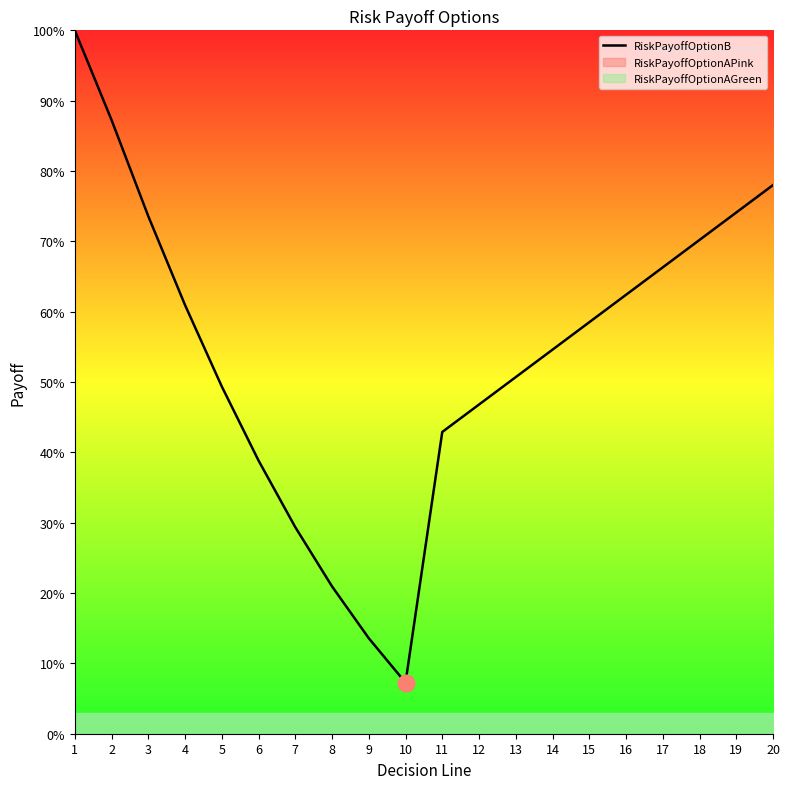

True or false: there are more than 1 points higher than both neighbors.

False